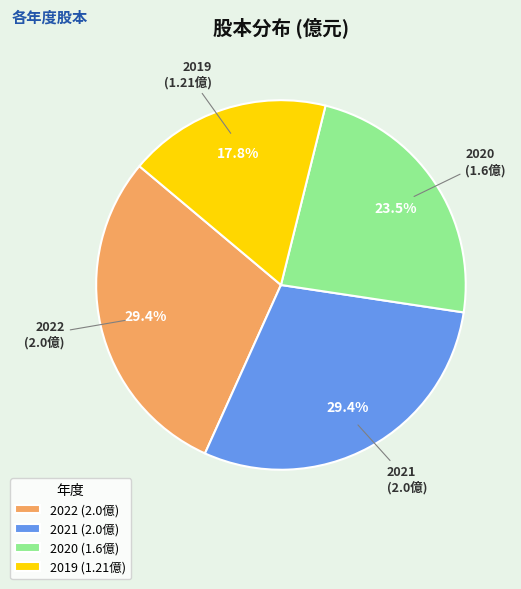

Which category has the smallest portion of the pie?

2019